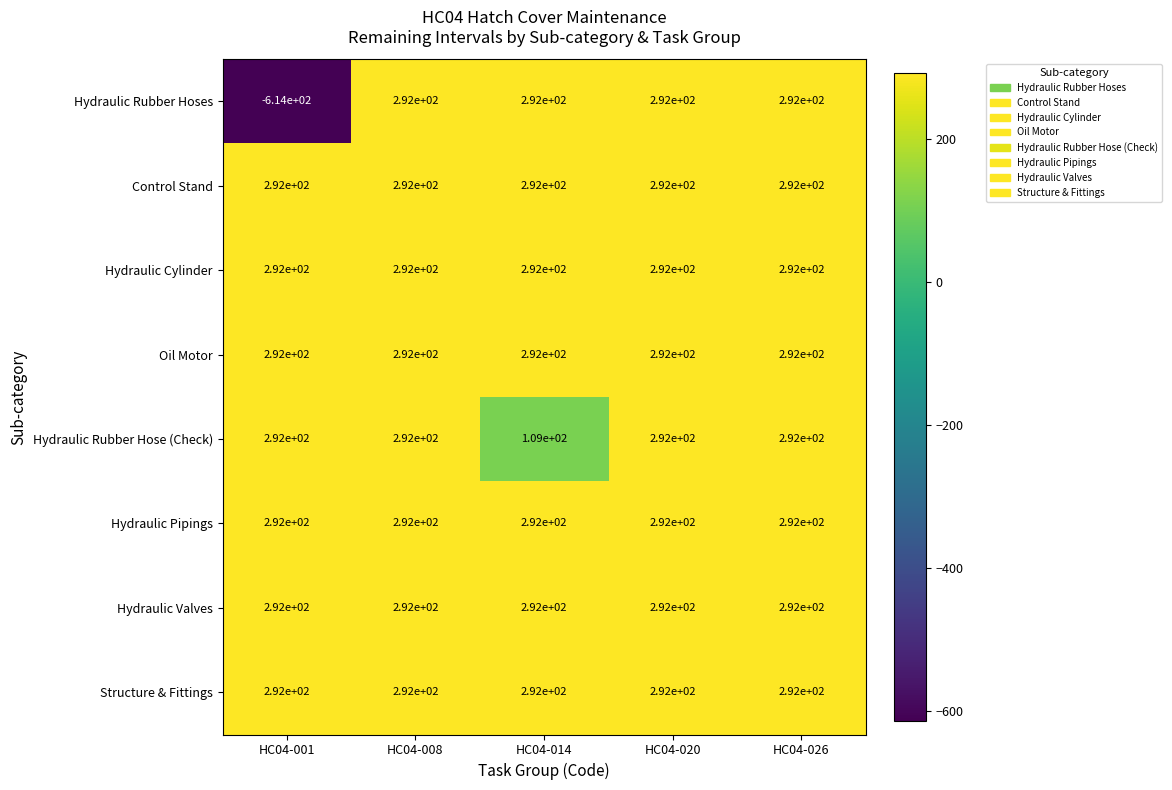

What is the minimum value shown in the chart?

-614